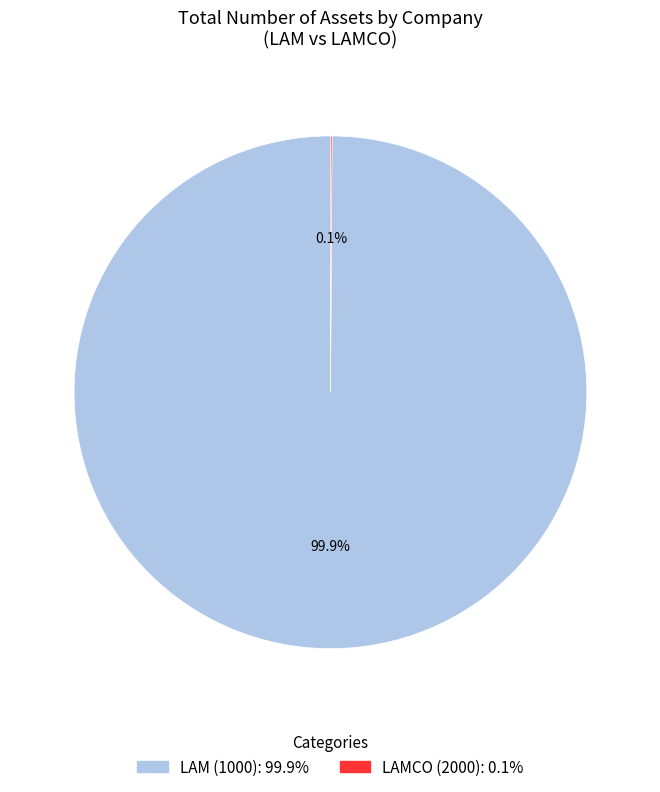

Which category accounts for the majority?

LAM (1000)